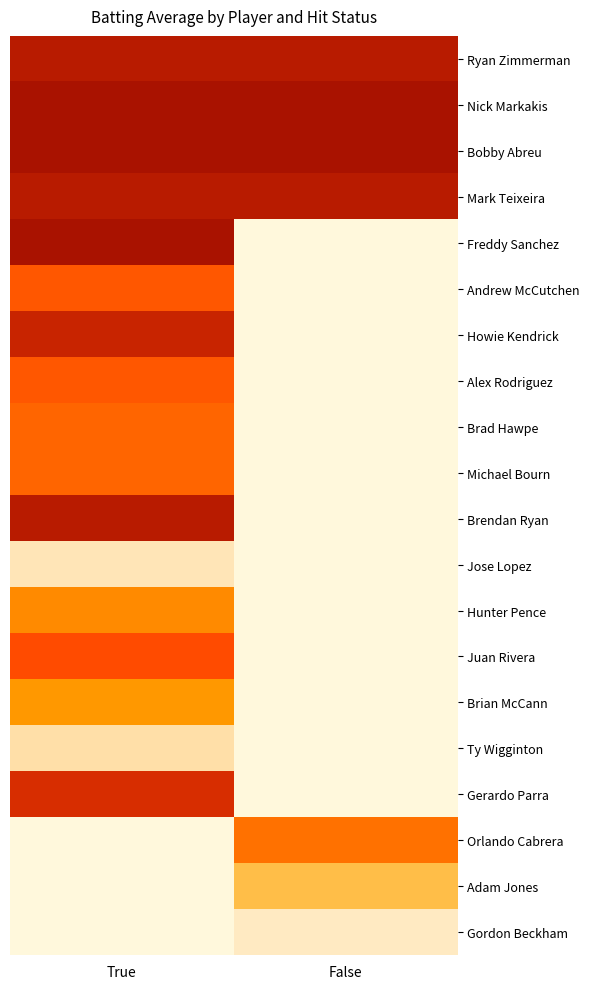

List the labels in order of Bobby Abreu value, largest first.

True, False